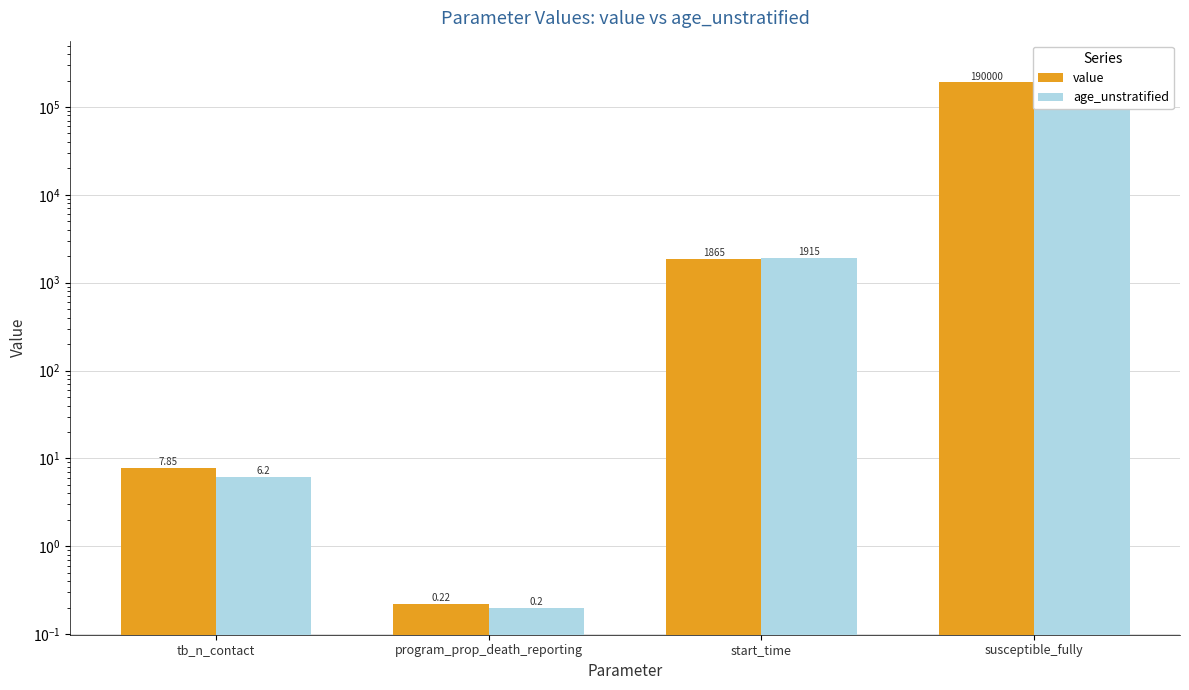

Reading left to right, transcribe all the data shown in this chart.

value: 7.8	0.2	1865.0	190000.0
age_unstratified: 6.2	0.2	1915.0	280000.0